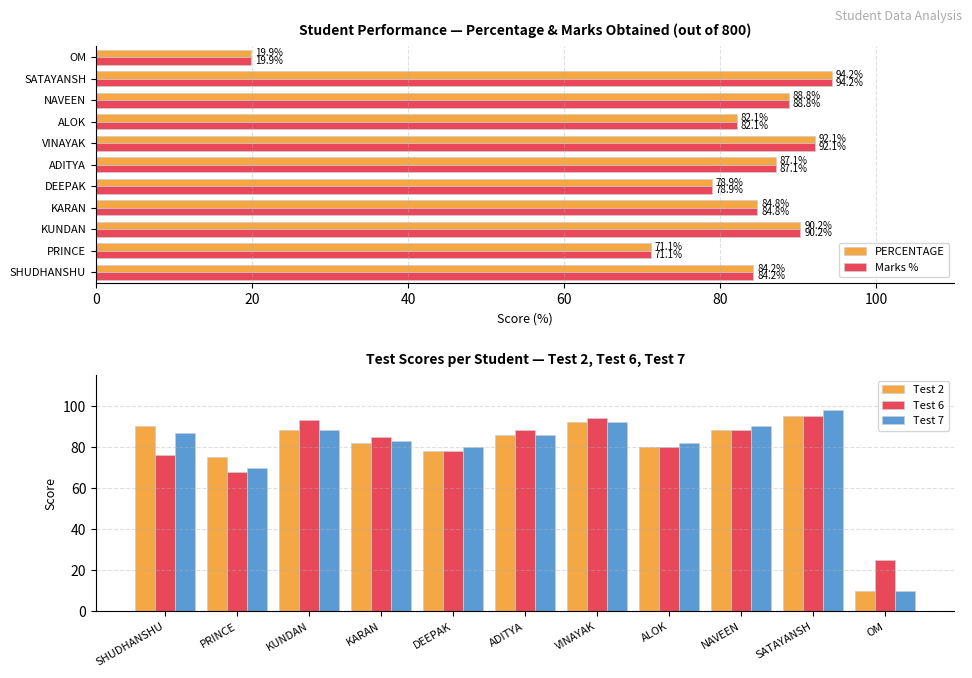

Which category has the highest value in the Test 2 series?

SATAYANSH